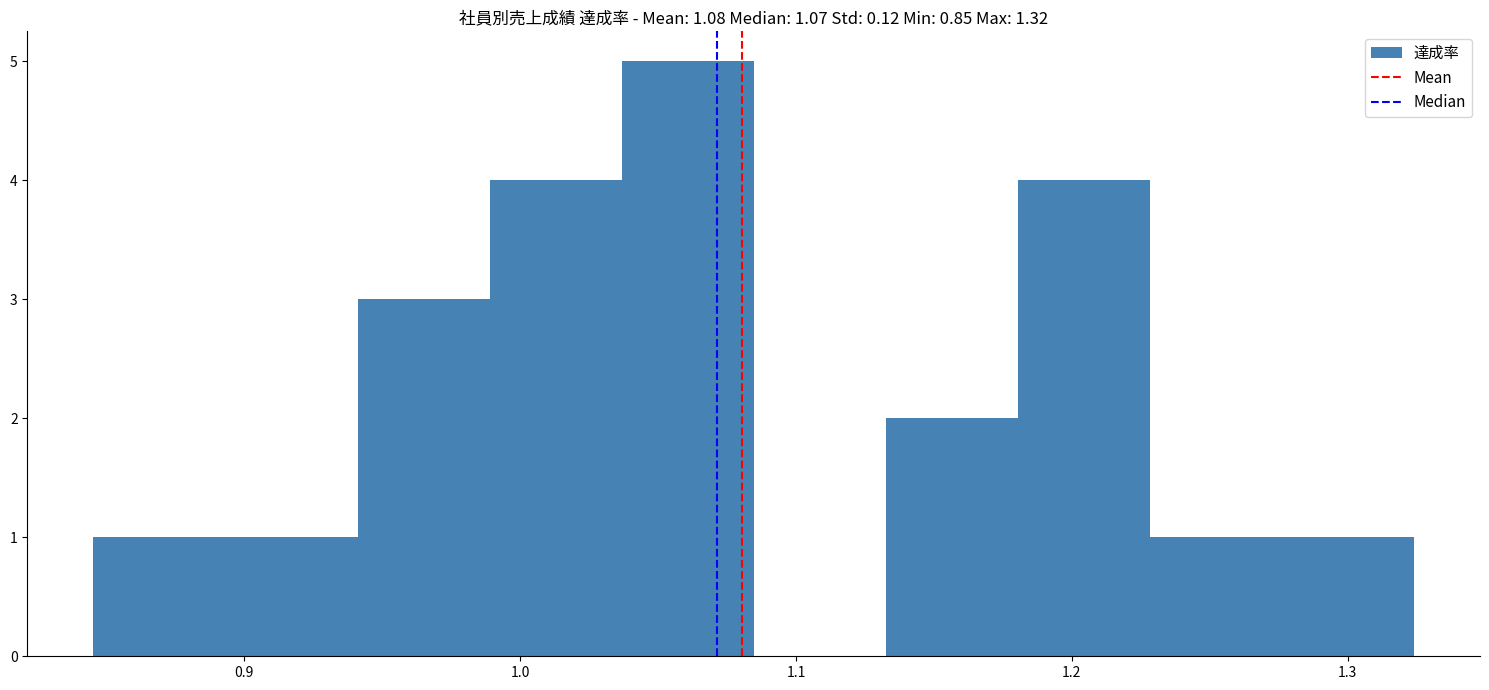

Reading left to right, list every bar in this chart as the range it spans on the x-axis followed by its height. Neither the bar edges nor the heights are printed on the chart, so give them approximately, as read against the axes.

0.85 to 0.89: 1
0.89 to 0.94: 1
0.94 to 0.99: 3
0.99 to 1.04: 4
1.04 to 1.08: 5
1.08 to 1.13: 0
1.13 to 1.18: 2
1.18 to 1.23: 4
1.23 to 1.28: 1
1.28 to 1.32: 1